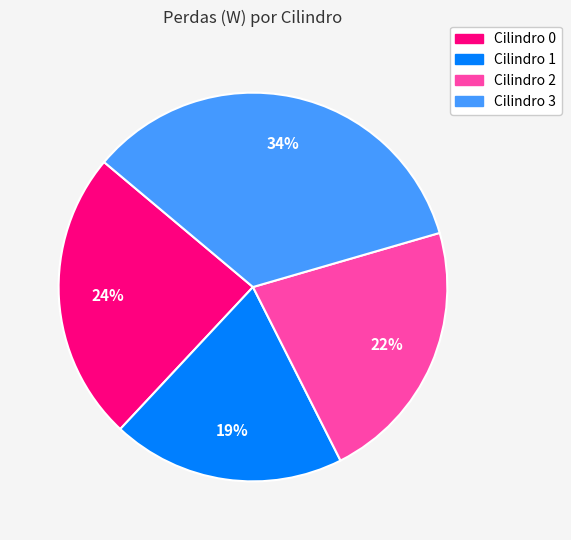

Combined, do Cilindro 0 and Cilindro 1 account for over 50%?

No